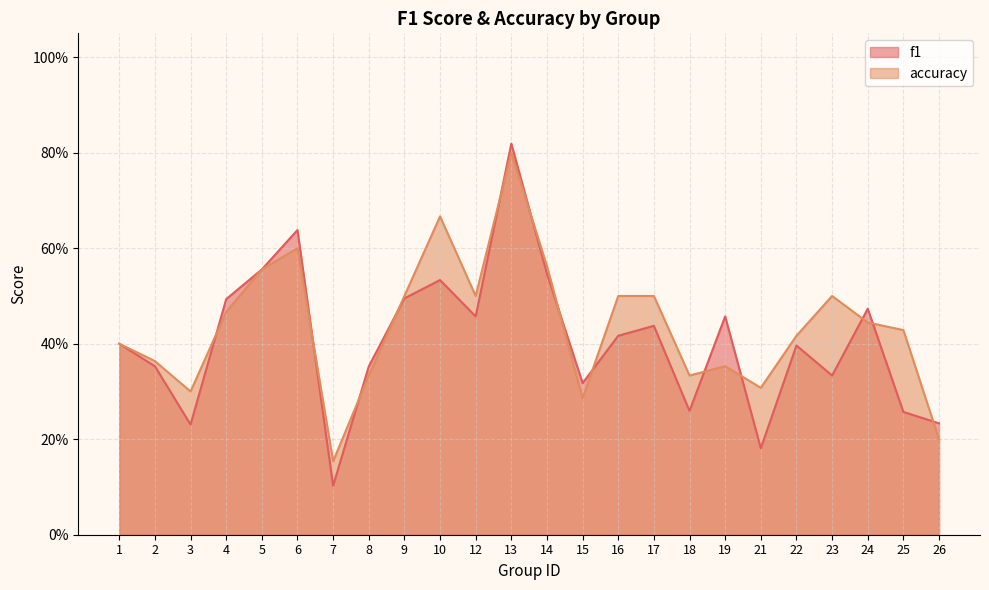

At which category does f1 reach its first local valley?

3